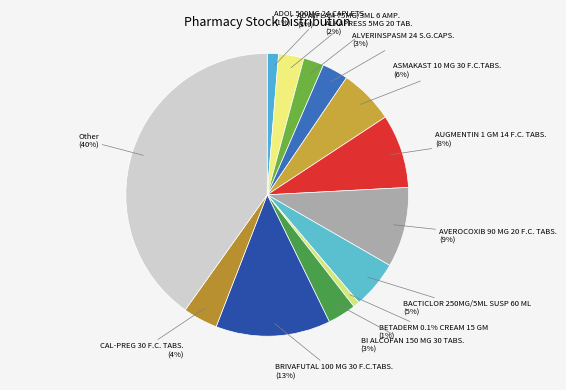

What percentage is the BACTICLOR 250MG/5ML SUSP 60 ML slice, to the nearest percent?

5%